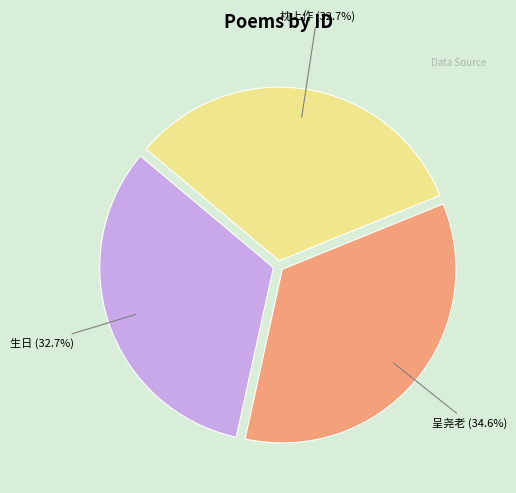

Is there a majority slice in this chart?

No